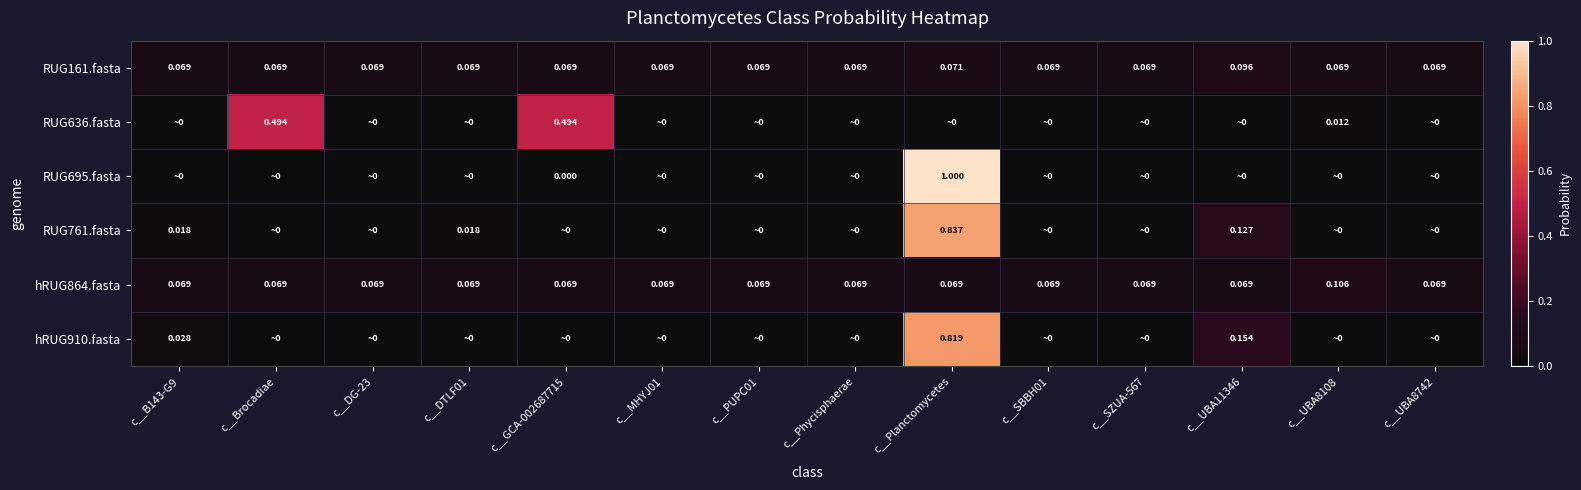

Which series has the widest spread of values?

RUG695.fasta